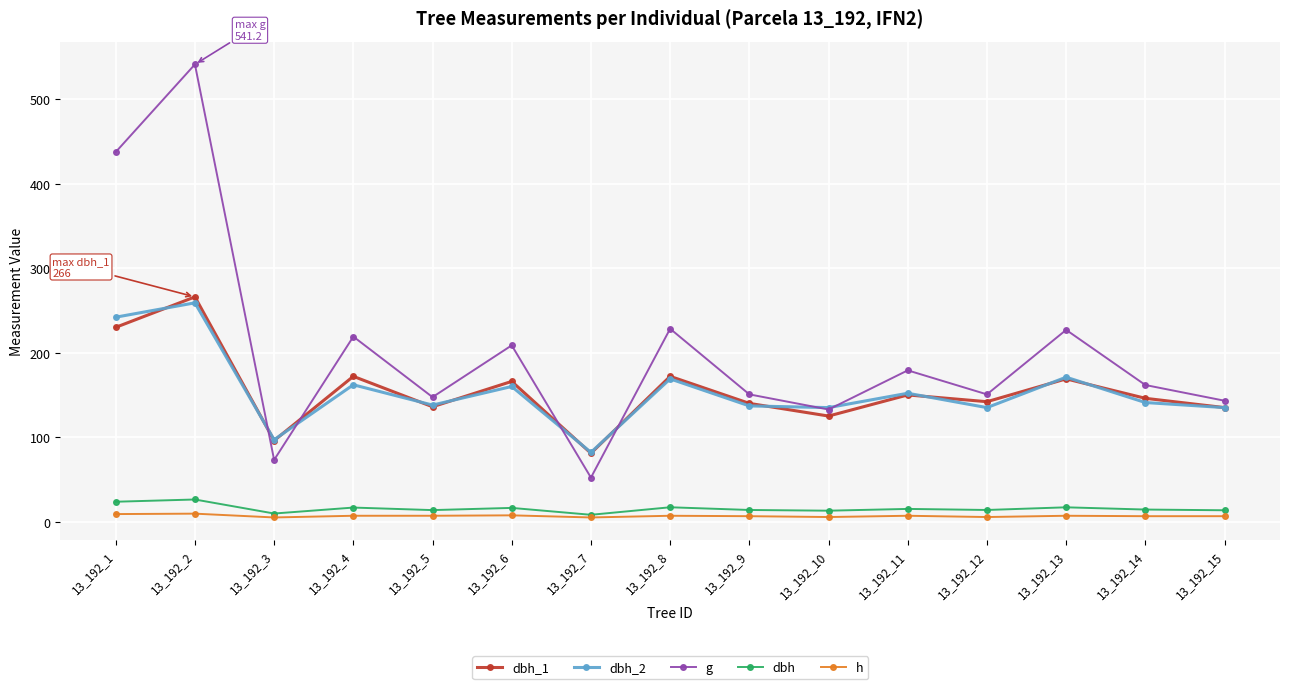

What is the maximum value shown in the chart?

541.2